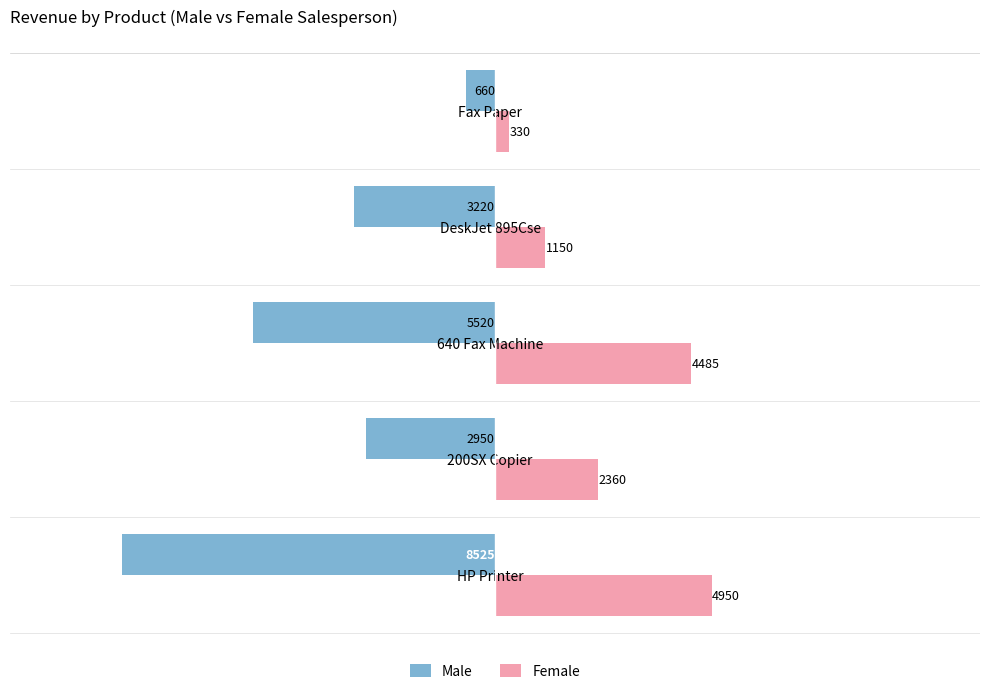

How many data points does each series have?

5